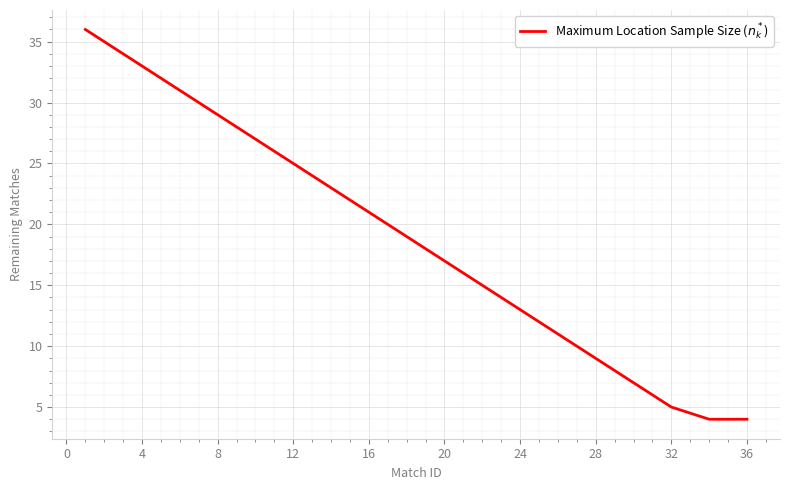

What is the minimum value shown in the chart?

4